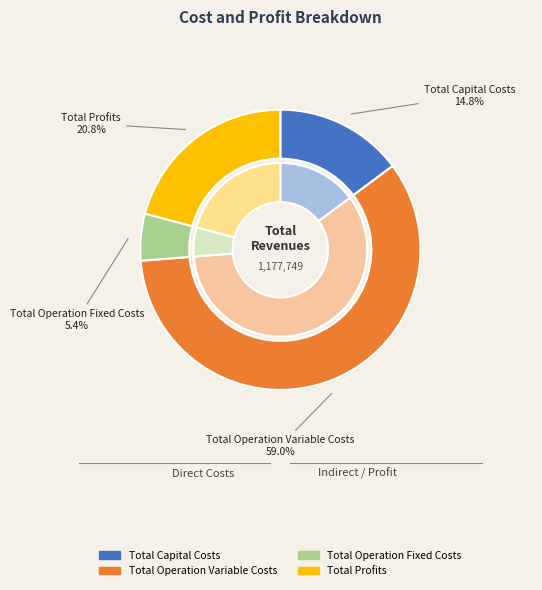

Which slice is the largest?

Total Operation Variable Costs